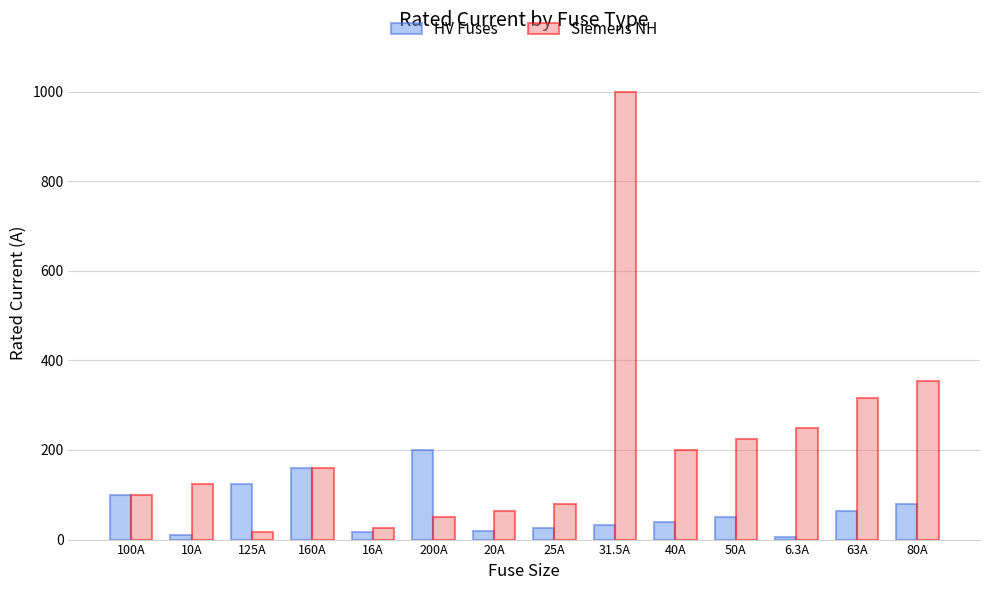

What position from the left is 20A?

7